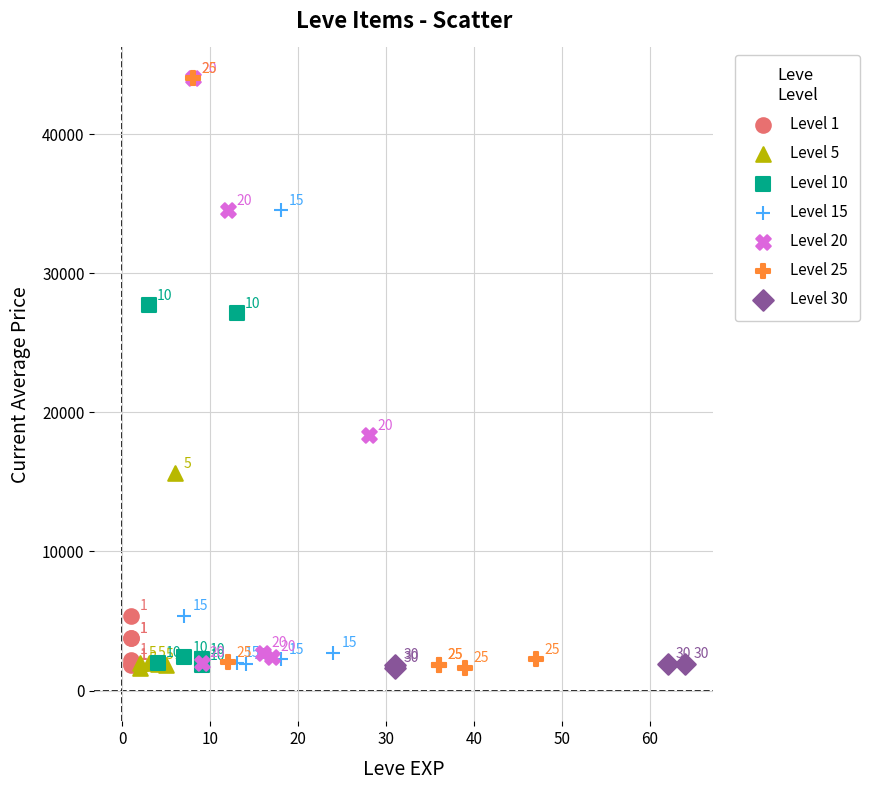

Which series has the largest Y range (max minus min)?

Level 25